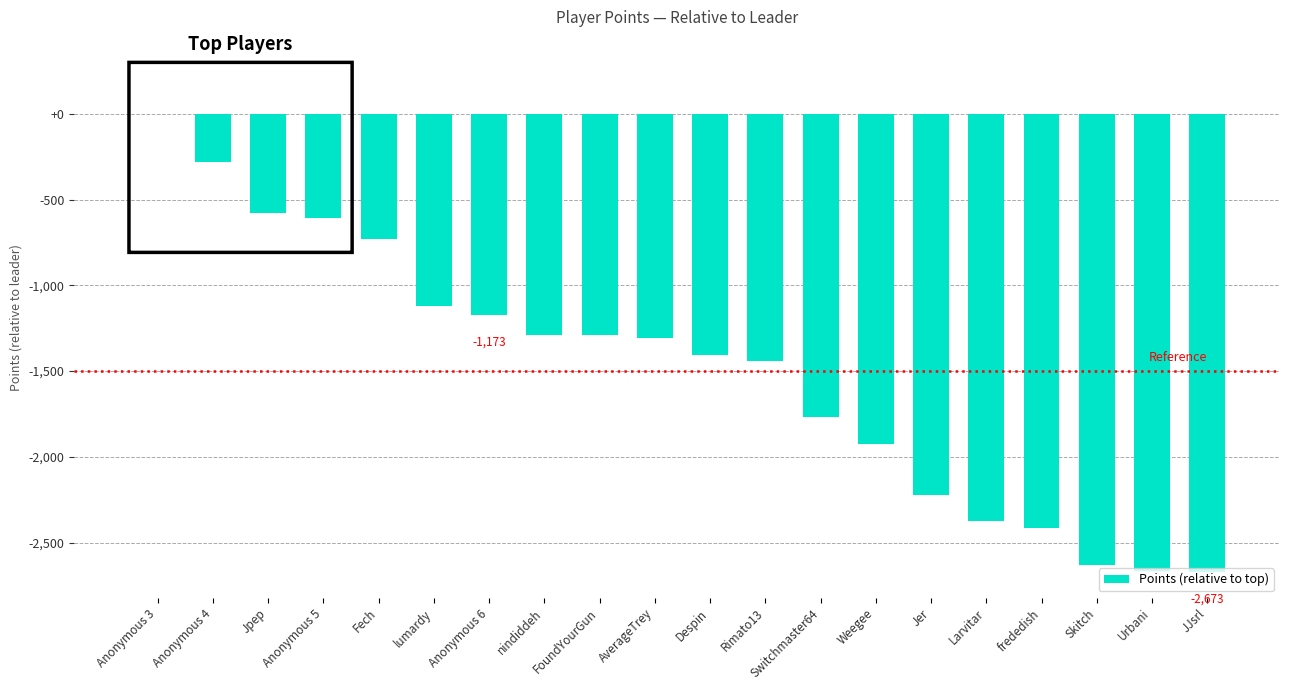

How many data points are above -1305?

9